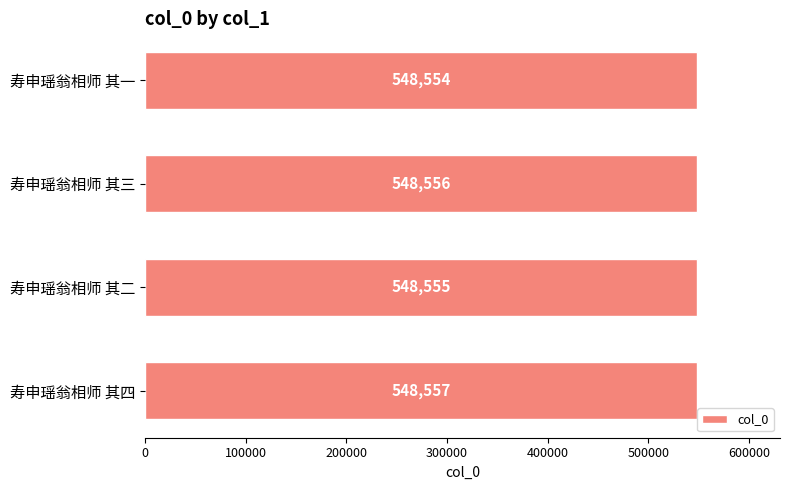

What is the difference between the maximum and minimum values?

3